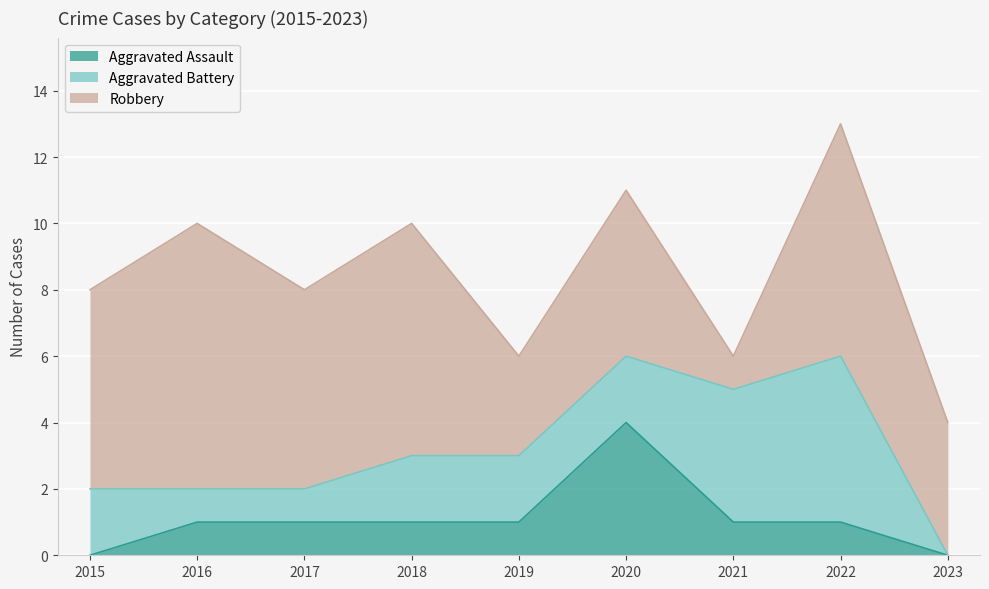

At which category does Robbery reach its first local peak?

2016